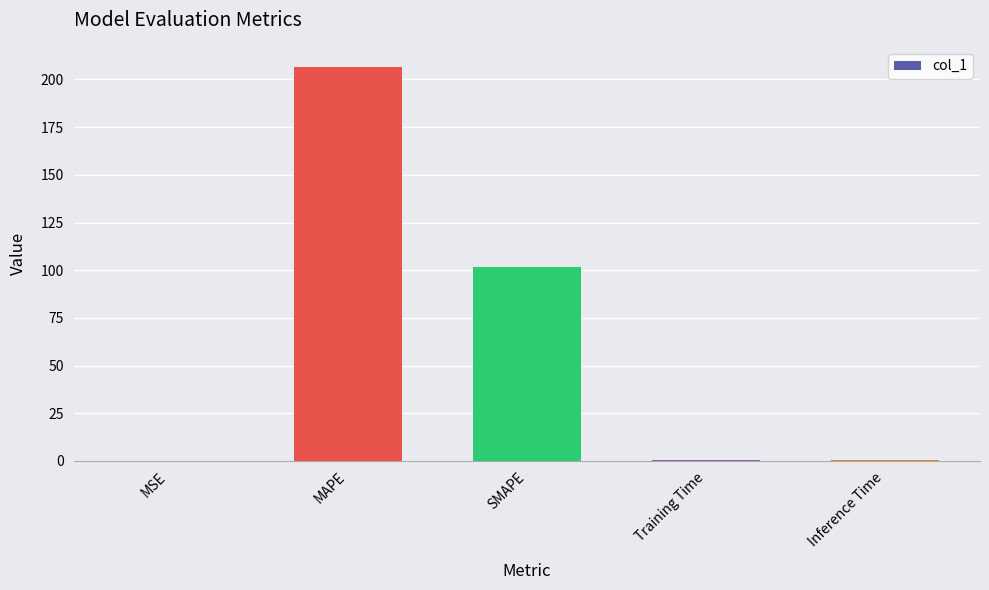

What is the sum of all values?

309.3